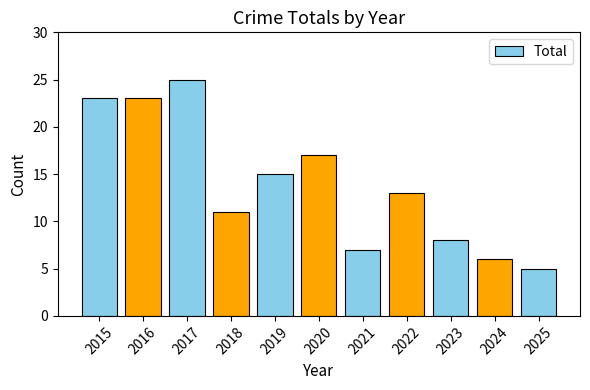

Does the chart contain stacked bars?

No